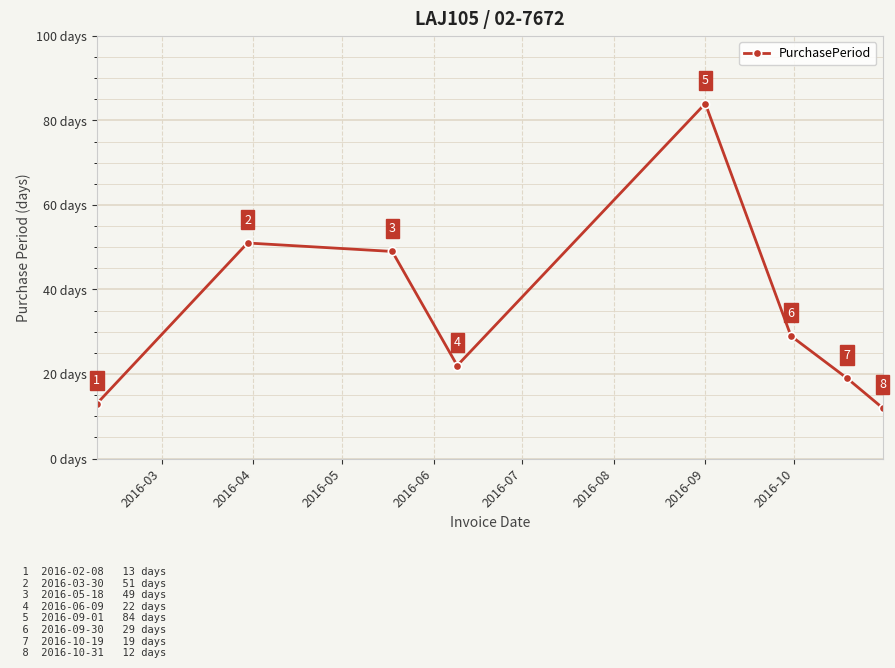

What is the smallest value displayed?

12